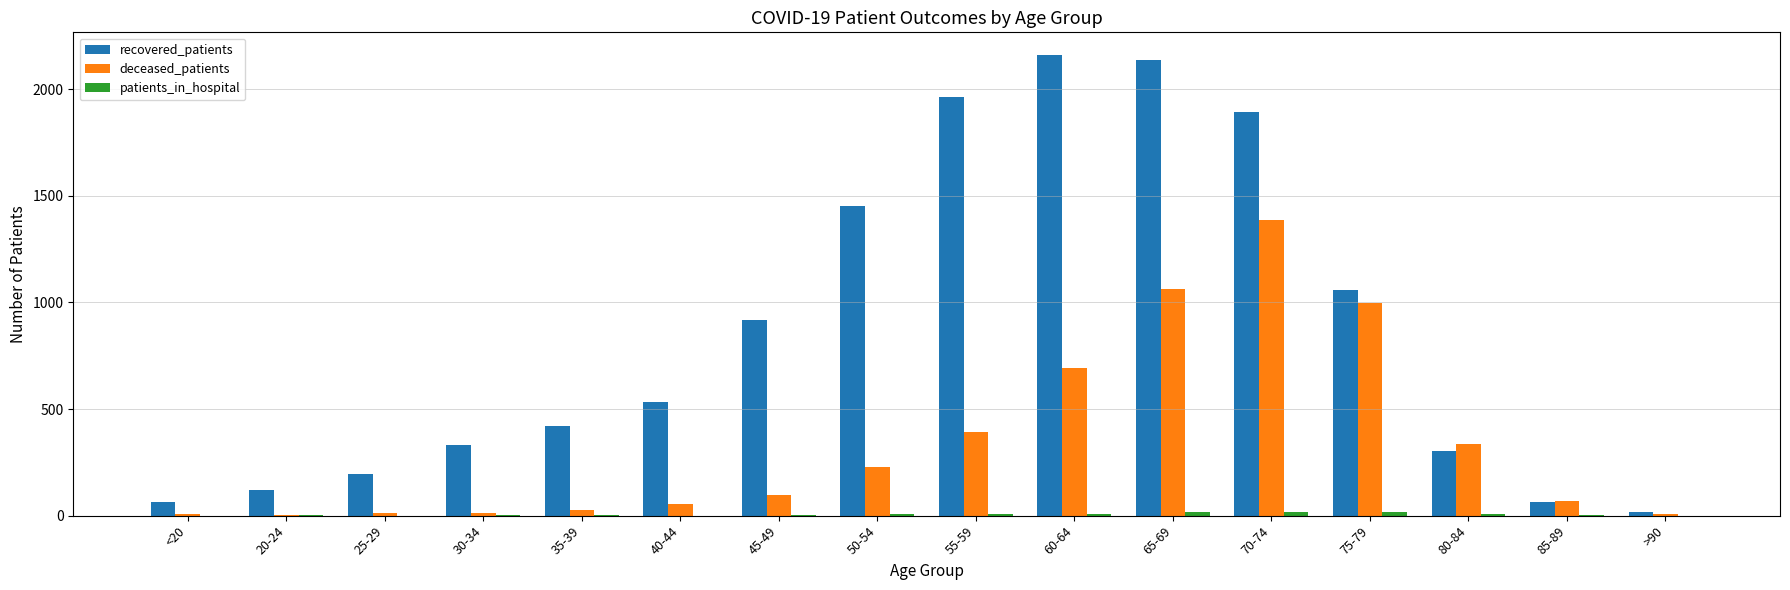

Which category has the highest value in the deceased_patients series?

70-74